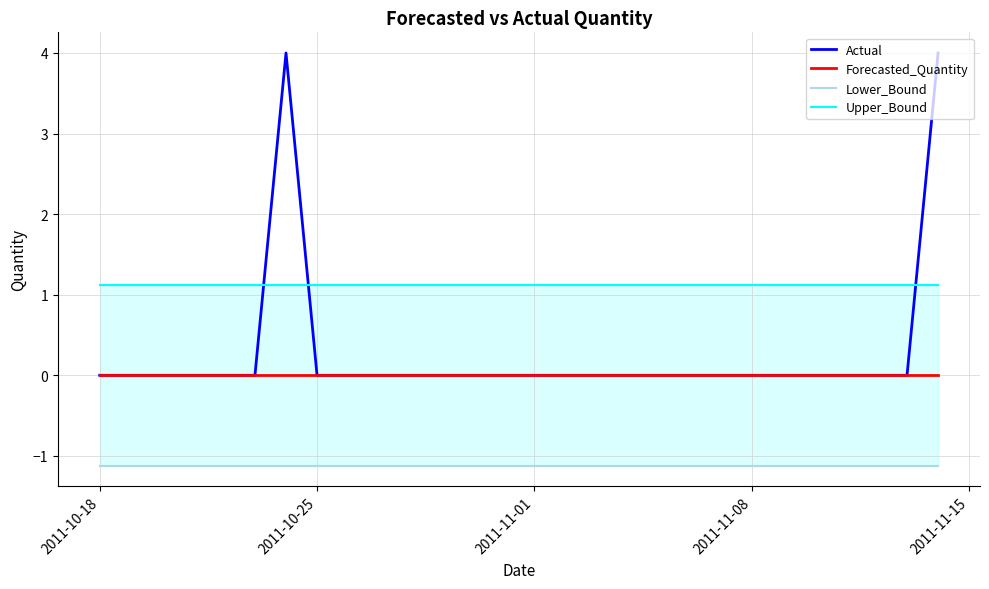

What is the average value of the Upper_Bound series?

1.1